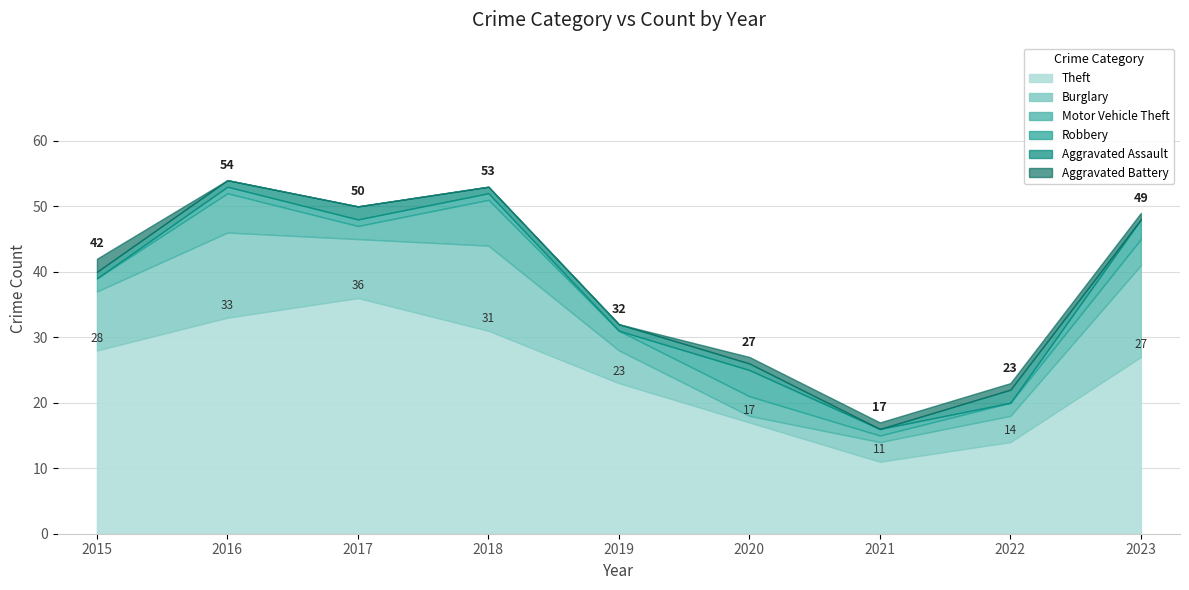

Which series has the widest spread of values?

Theft